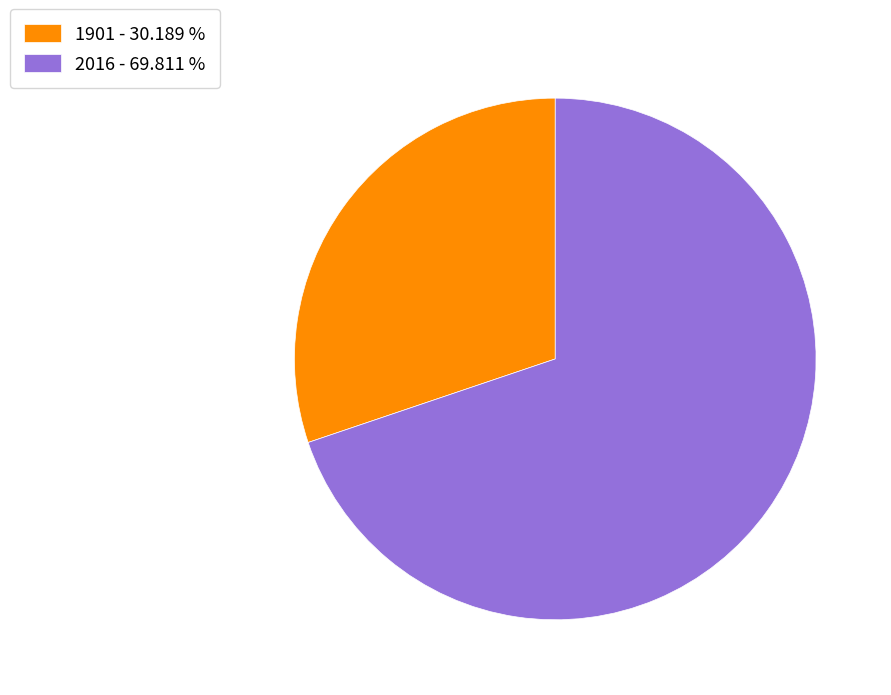

Do 1901 - 30.189 % and 2016 - 69.811 % together represent more than half of the pie?

Yes